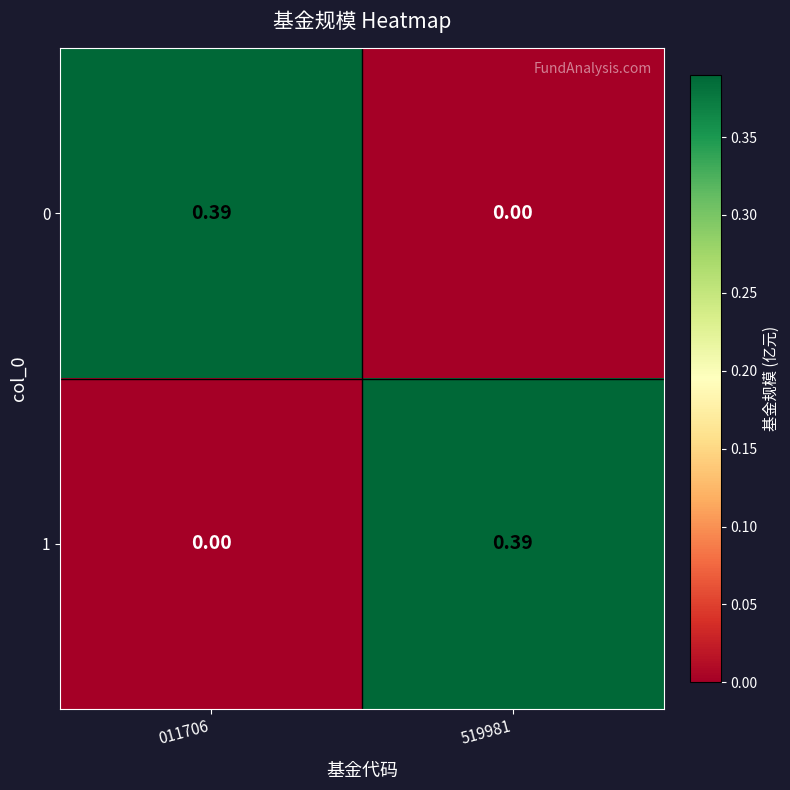

Is the value of 1 at 011706 greater than the value of 0 at 011706?

No